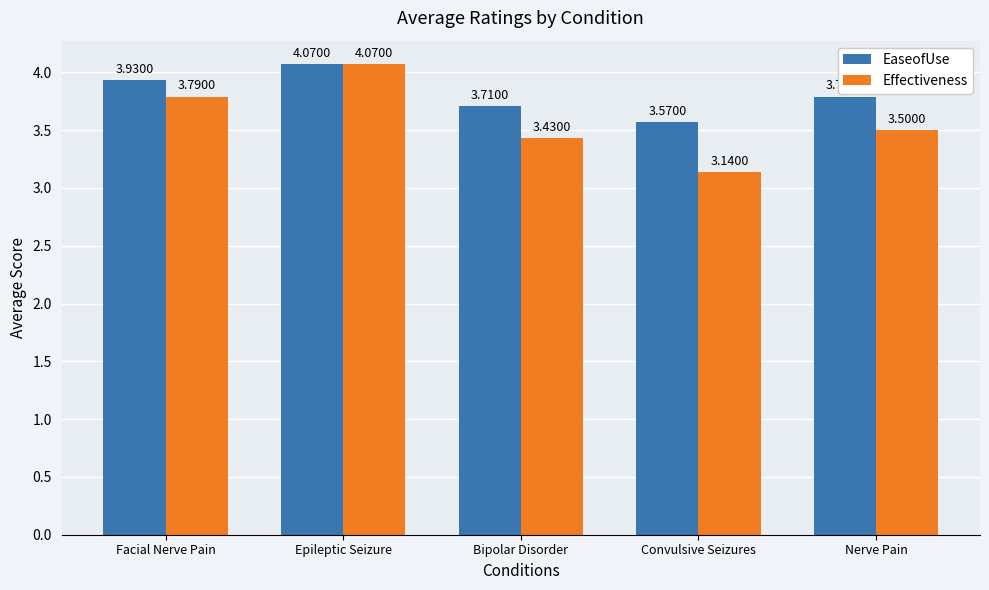

What is the sum of all EaseofUse values?

19.1